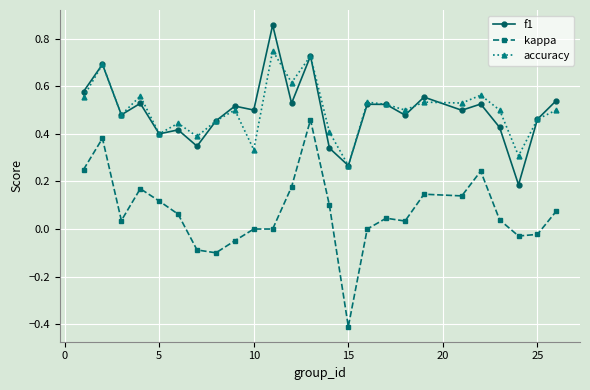

How many interior local valleys does the f1 series have?

9